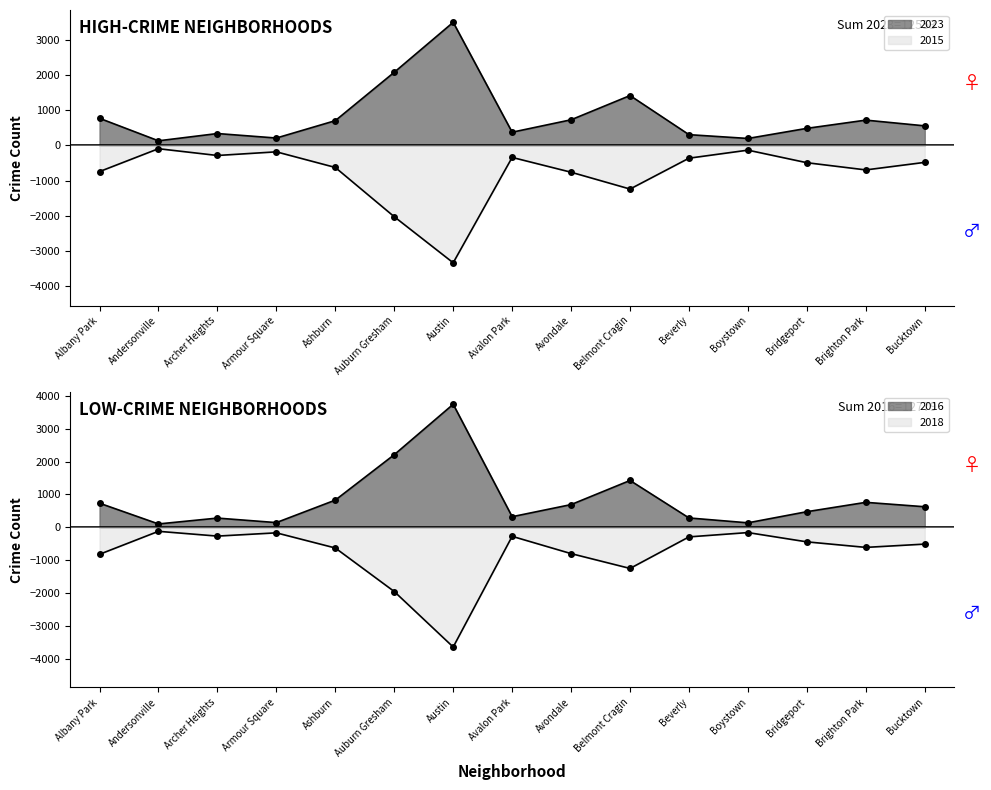

What is the label of the 3rd point from the right?

Bridgeport